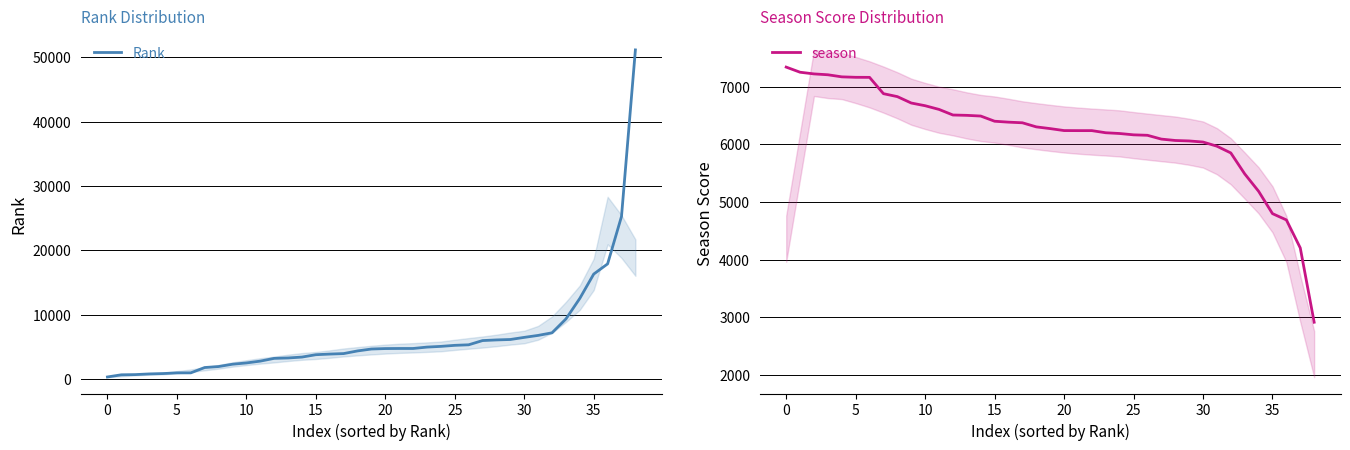

At 21, list the series in order from smallest to largest.

Rank, season